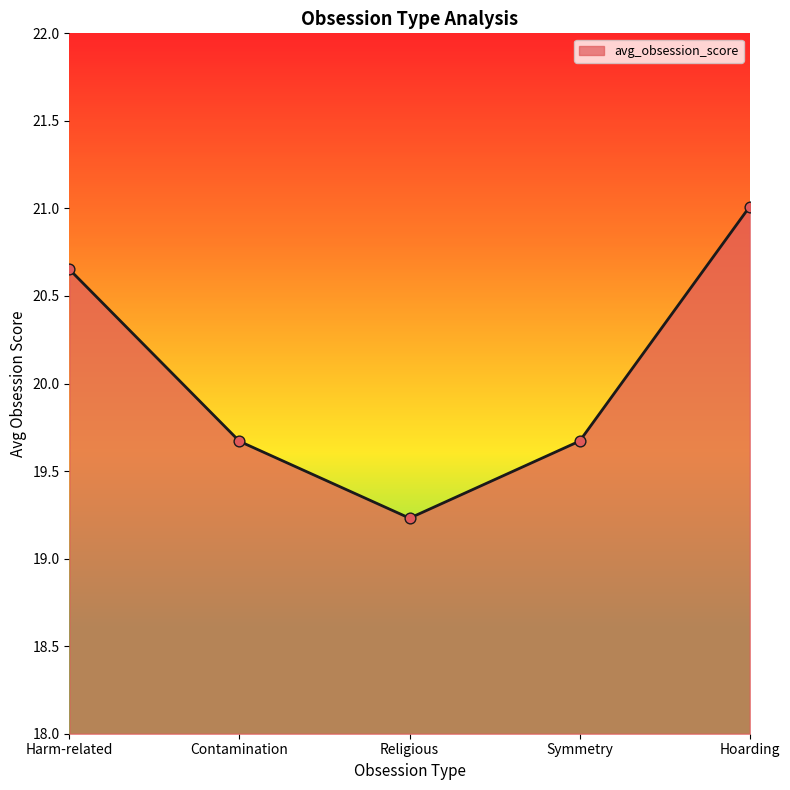

What is the ratio of the value at Symmetry to the value at Harm-related?

1.0